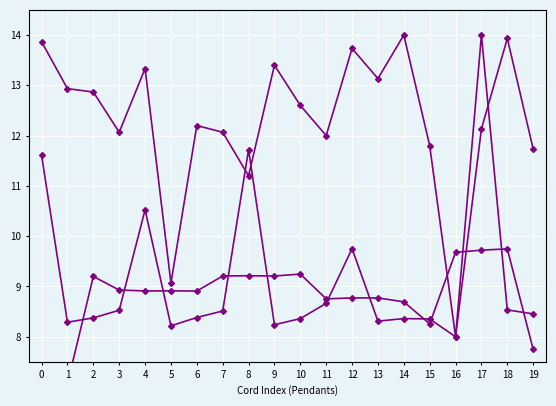

Rank the categories by Length value from lowest to highest.

16, 5, 8, 19, 15, 11, 3, 7, 17, 6, 10, 2, 1, 13, 4, 9, 12, 0, 18, 14